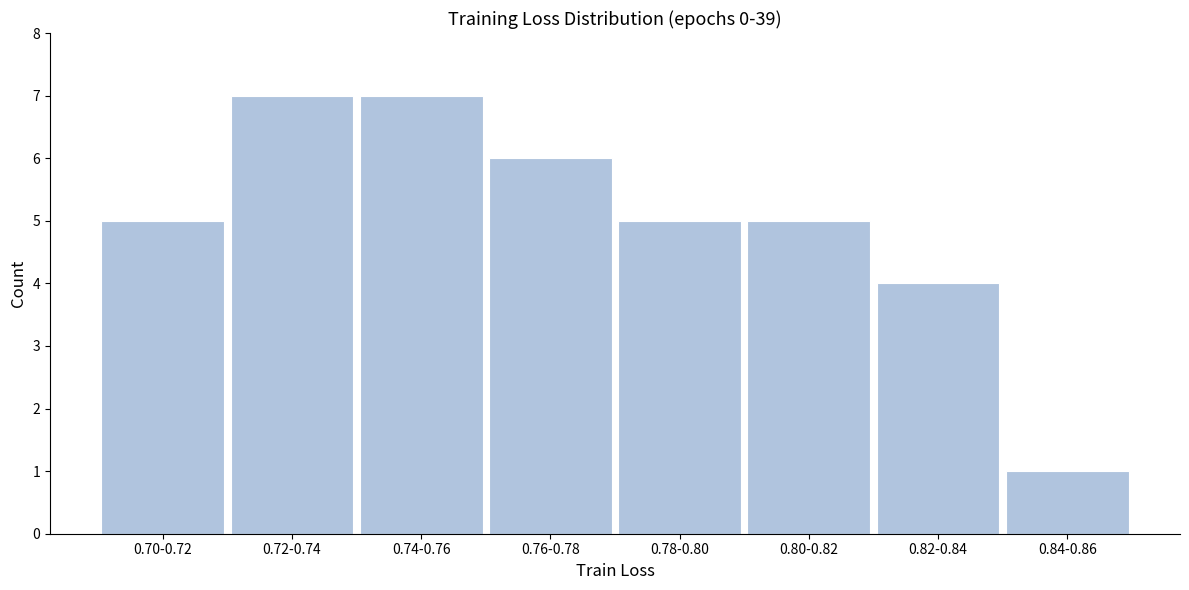

Reading left to right, extract all data points from this chart.

0.70-0.72=5	0.72-0.74=7	0.74-0.76=7	0.76-0.78=6	0.78-0.80=5	0.80-0.82=5	0.82-0.84=4	0.84-0.86=1